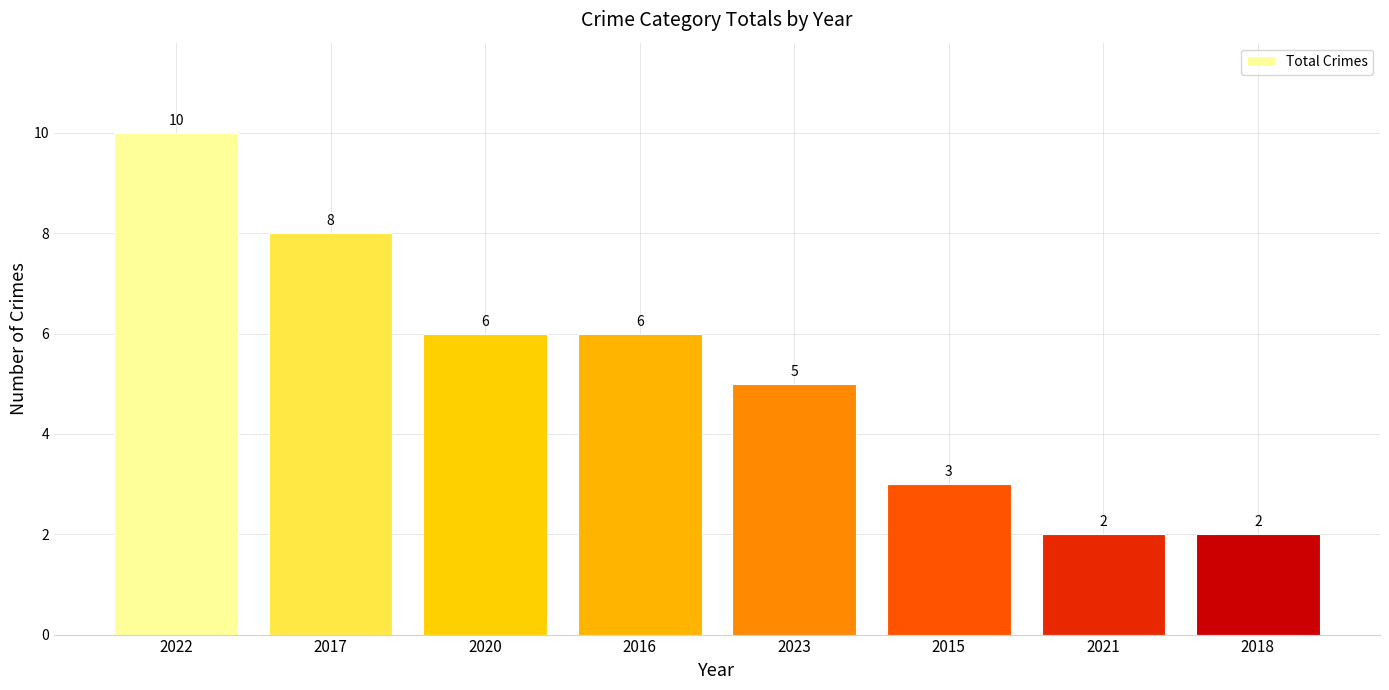

What is the difference between the values at 2016 and 2015?

3